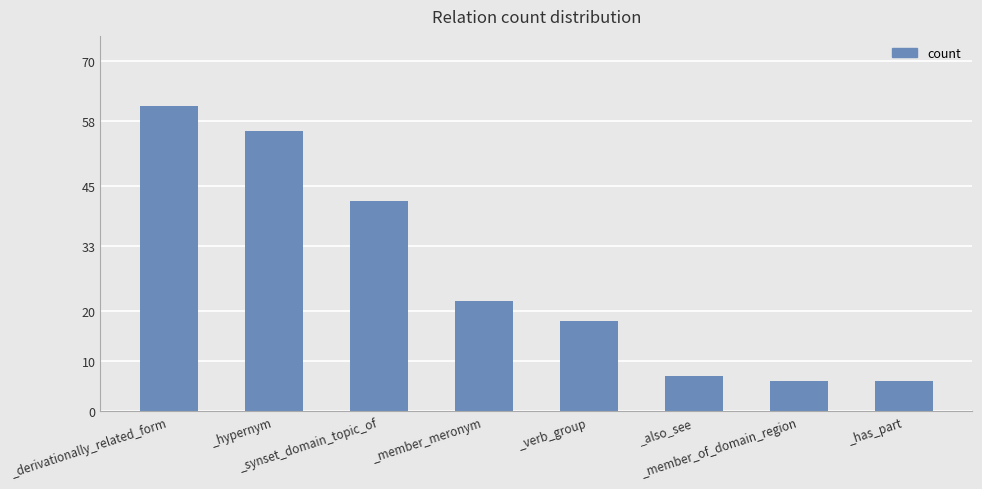

What is the average value?

27